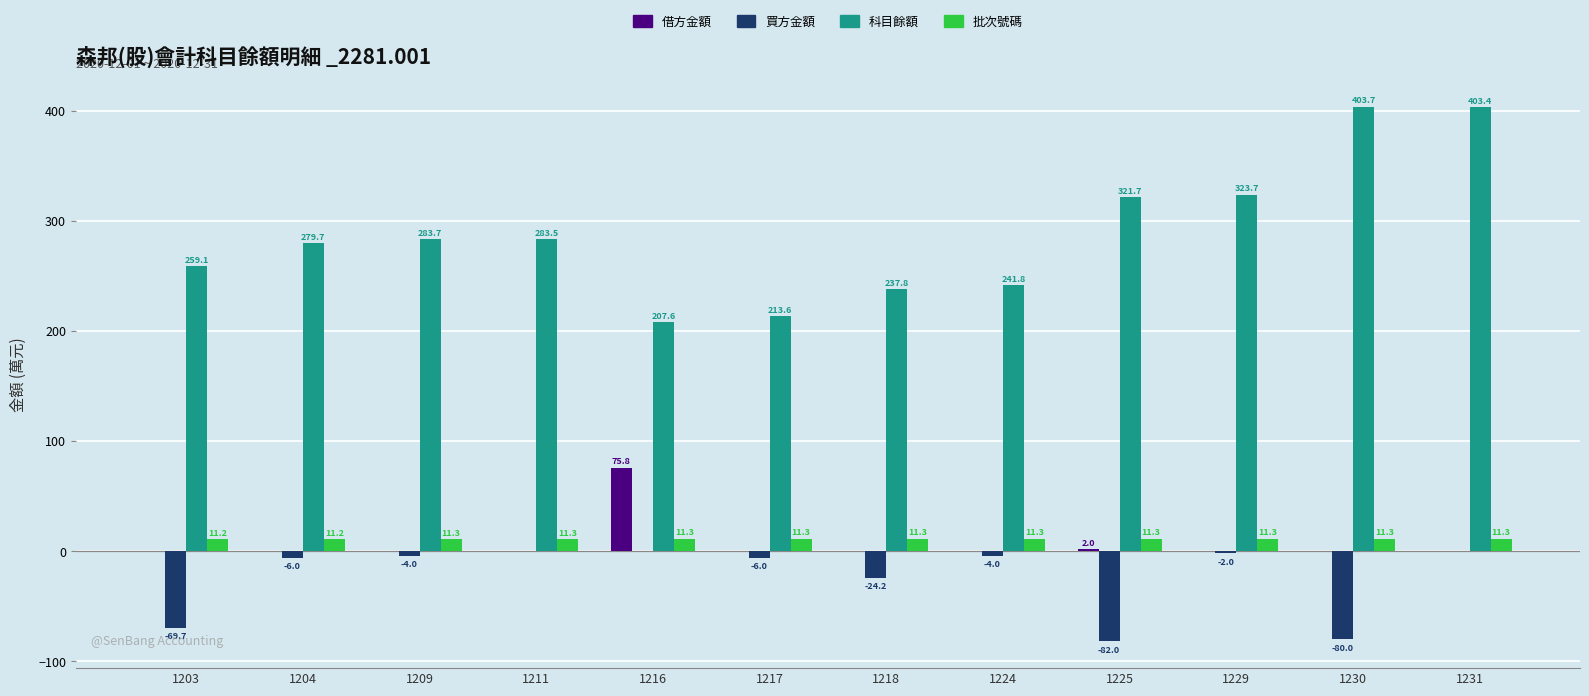

What is the sum of the 買方金額 values at 1204 and 1224?

-10.0